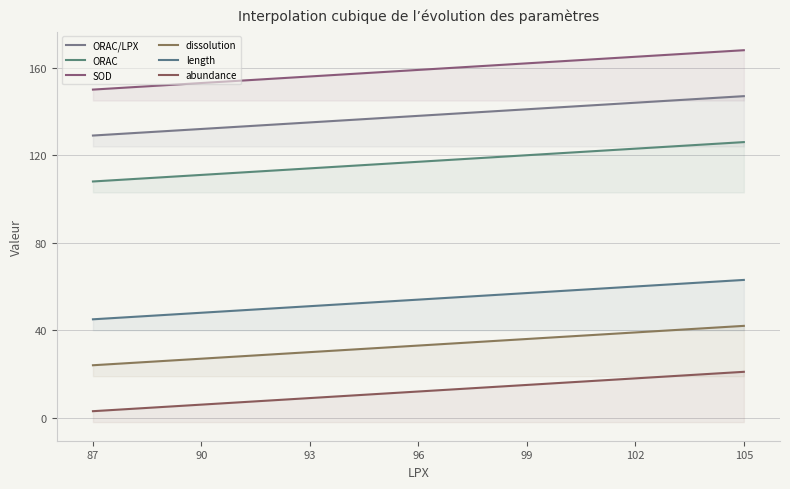

How many lines are shown in the chart?

6